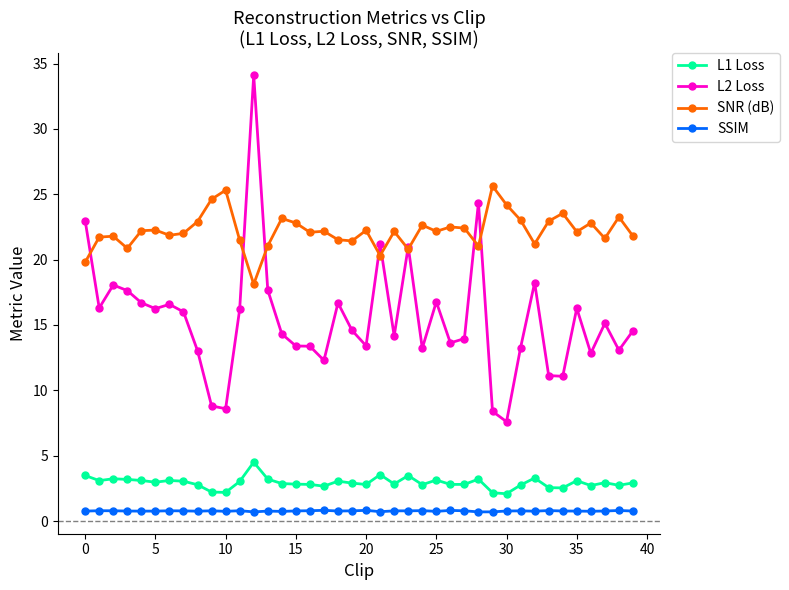

True or false: L1 Loss and SSIM intersect in this chart.

False